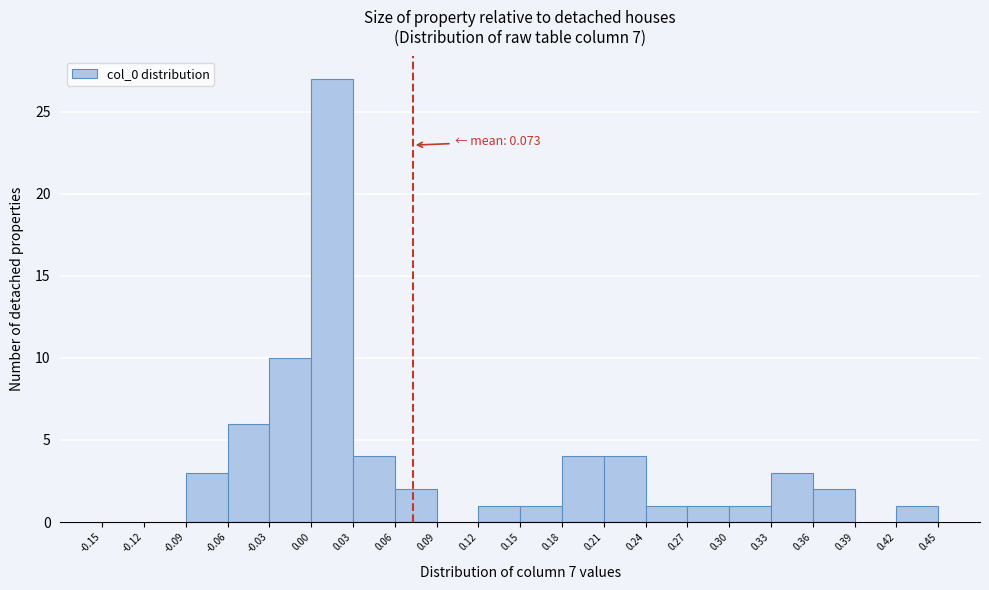

Over which range of the x-axis is the bar tallest?

0.00 to 0.03